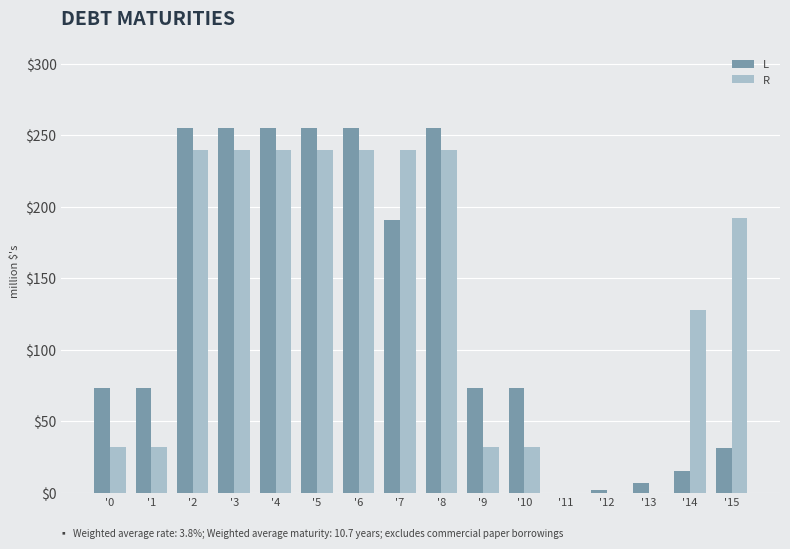

How many groups of bars are there?

16